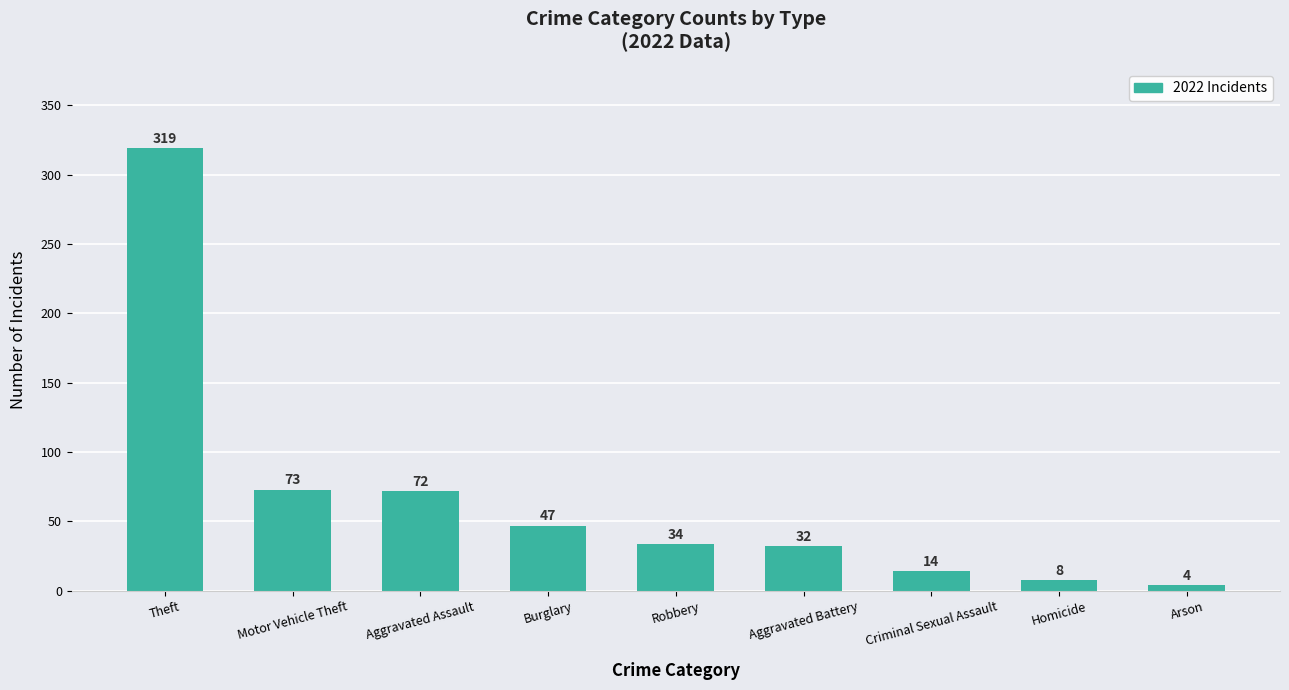

Rank the categories by value from highest to lowest.

Theft, Motor Vehicle Theft, Aggravated Assault, Burglary, Robbery, Aggravated Battery, Criminal Sexual Assault, Homicide, Arson